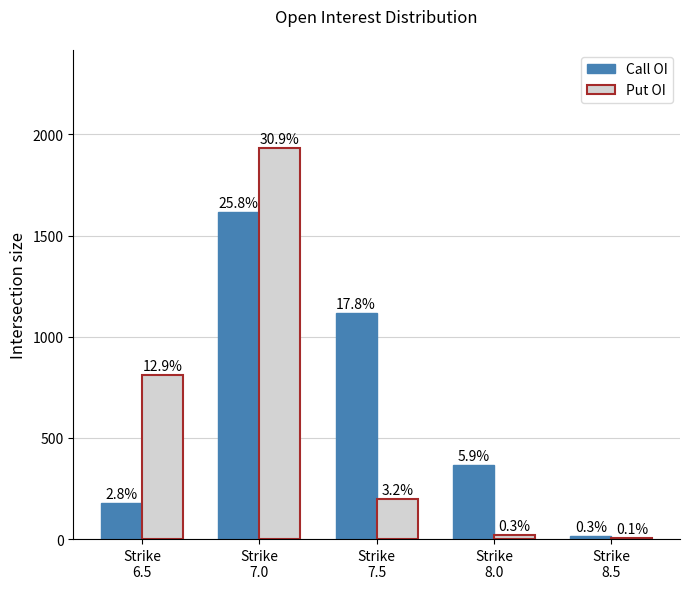

What are all the series names shown in the legend?

Call OI, Put OI